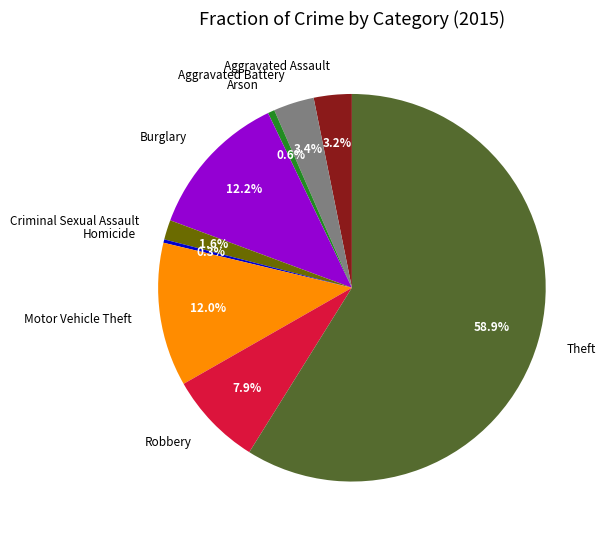

What percentage do Burglary and Homicide together represent?

12.5%